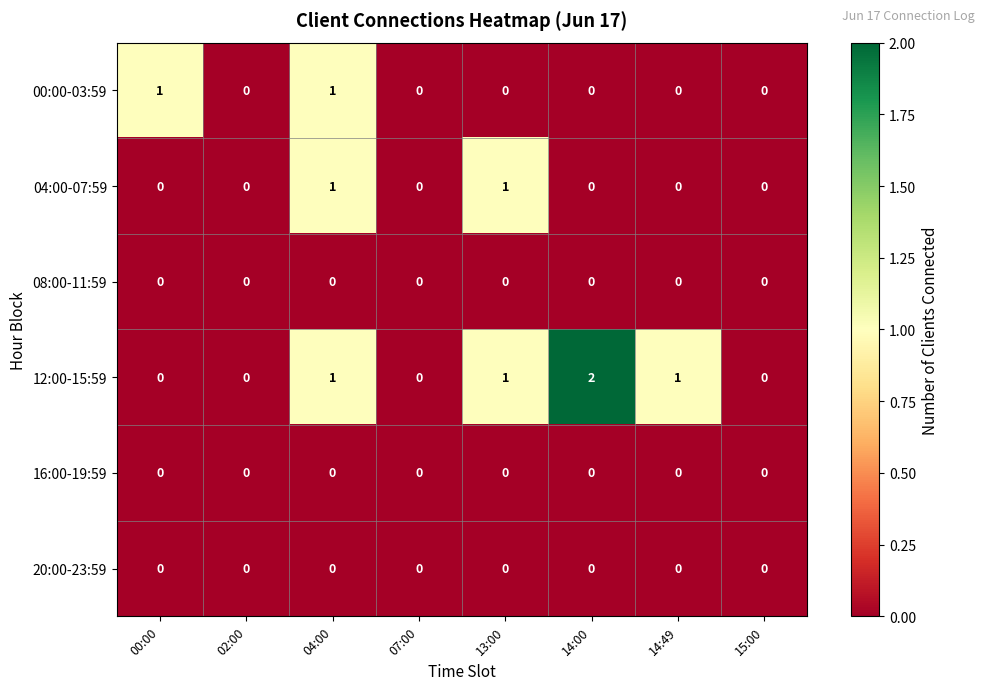

At which category is the sum across all series the highest?

04:00